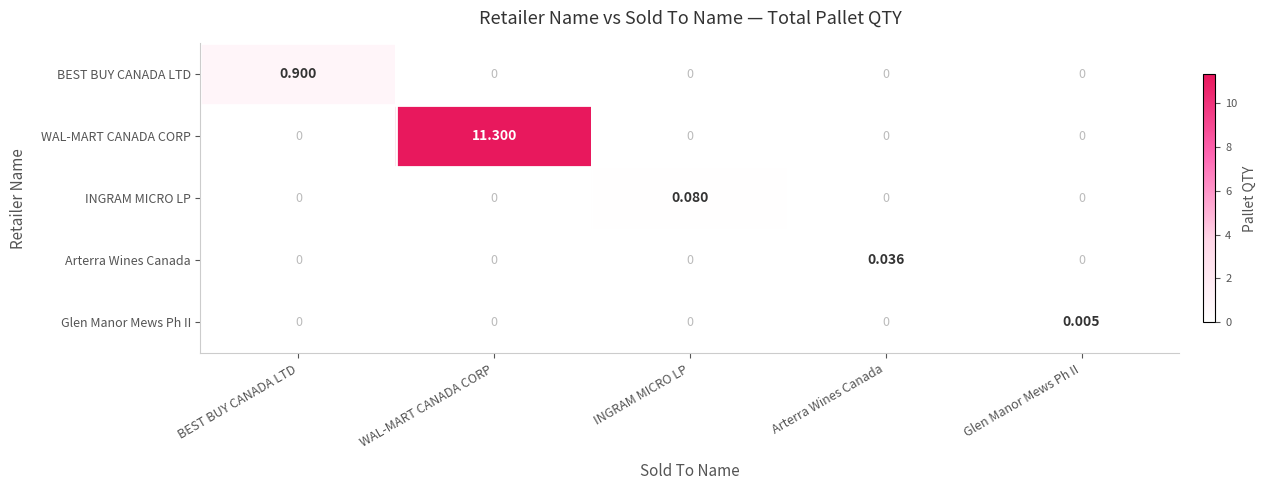

Which series has the largest range (max minus min)?

WAL-MART CANADA CORP